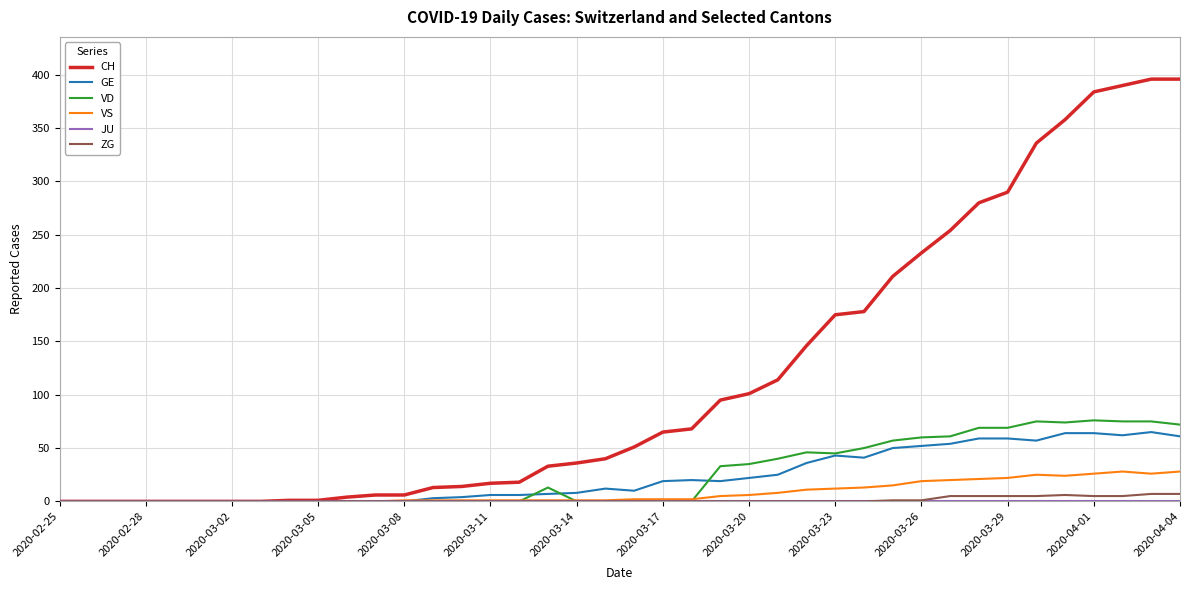

Which series has the largest range (max minus min)?

CH